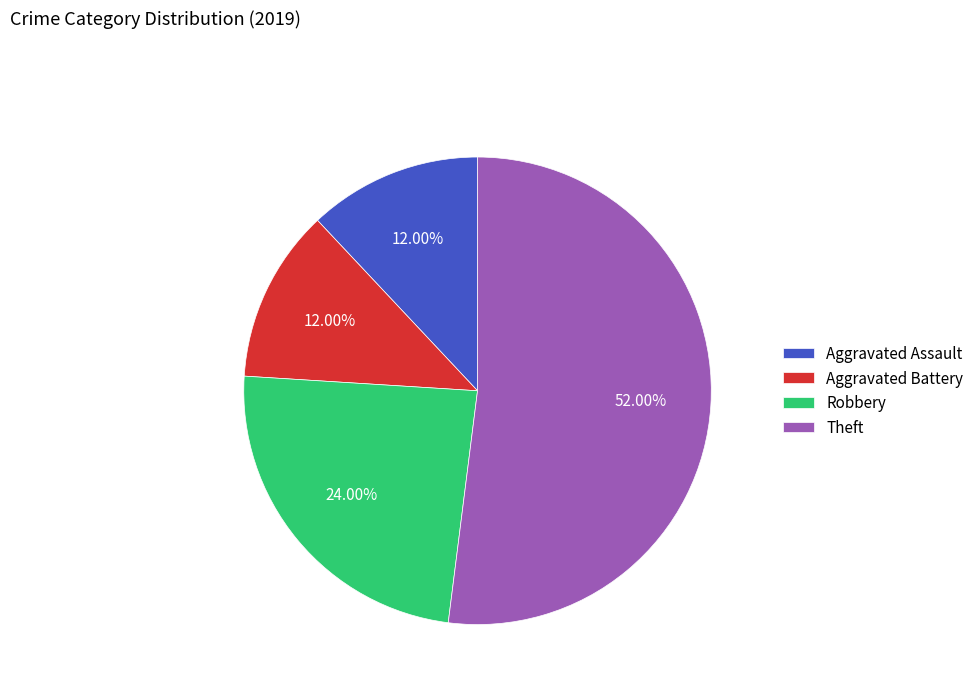

Does any single category account for the majority?

Yes